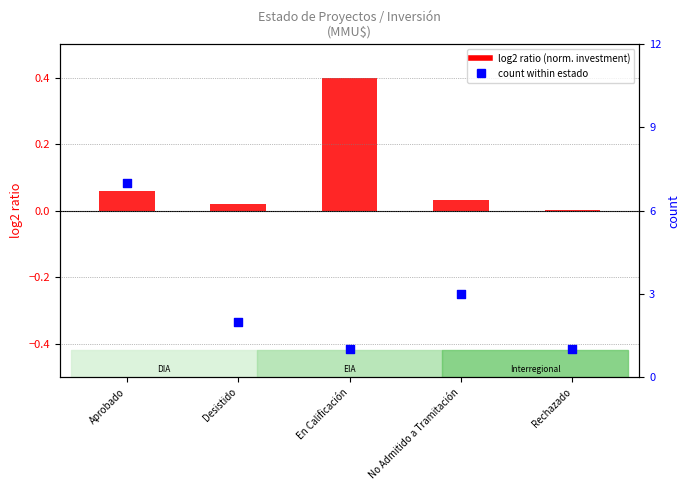

At which category is the sum across all series the highest?

Aprobado